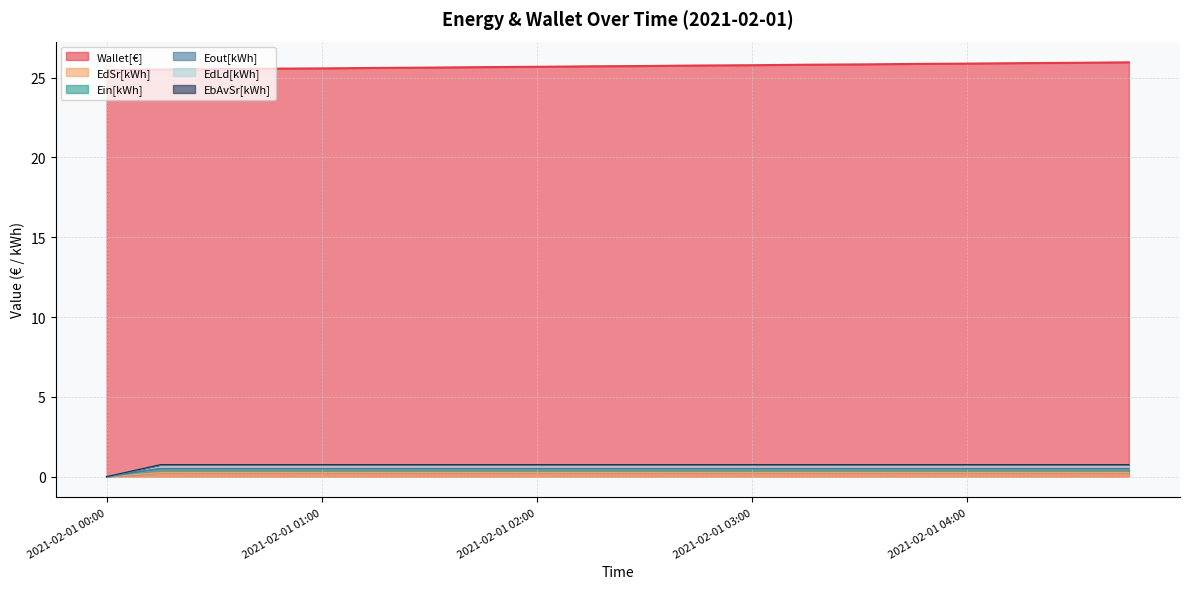

True or false: Wallet[€] and Ein[kWh] intersect in this chart.

False